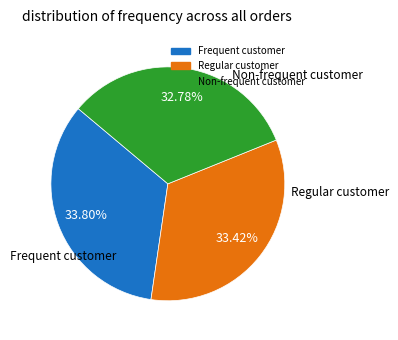

Is there any slice that represents more than half of the pie?

No